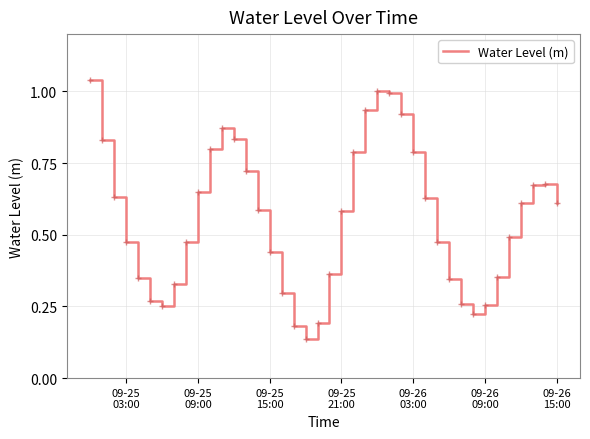

True or false: the data has more than 2 interior local peaks.

True